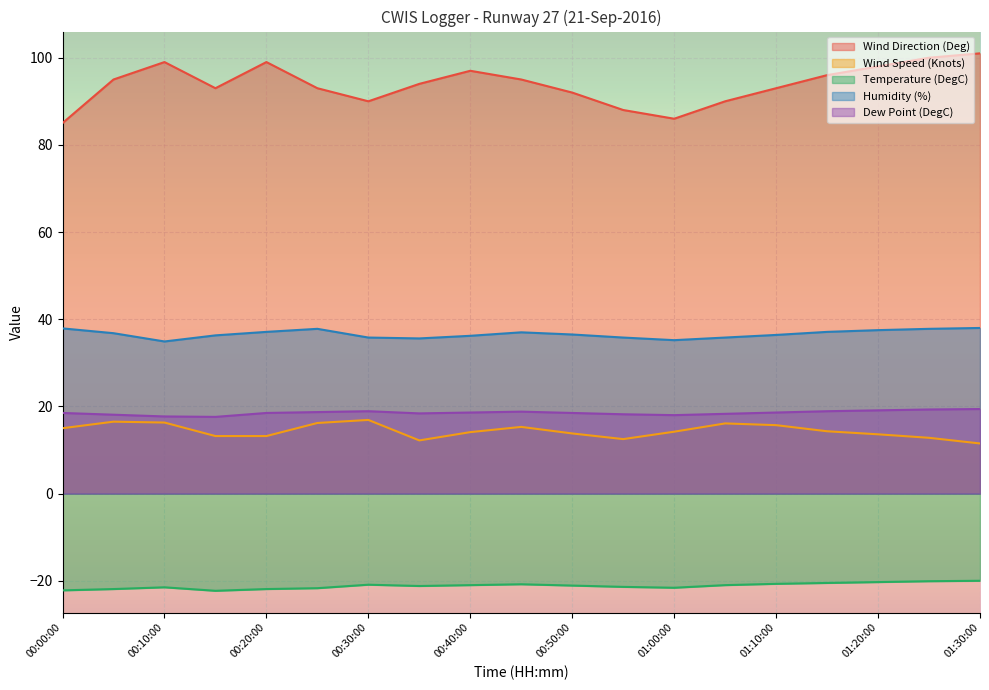

What position from the left is 00:35:00?

8